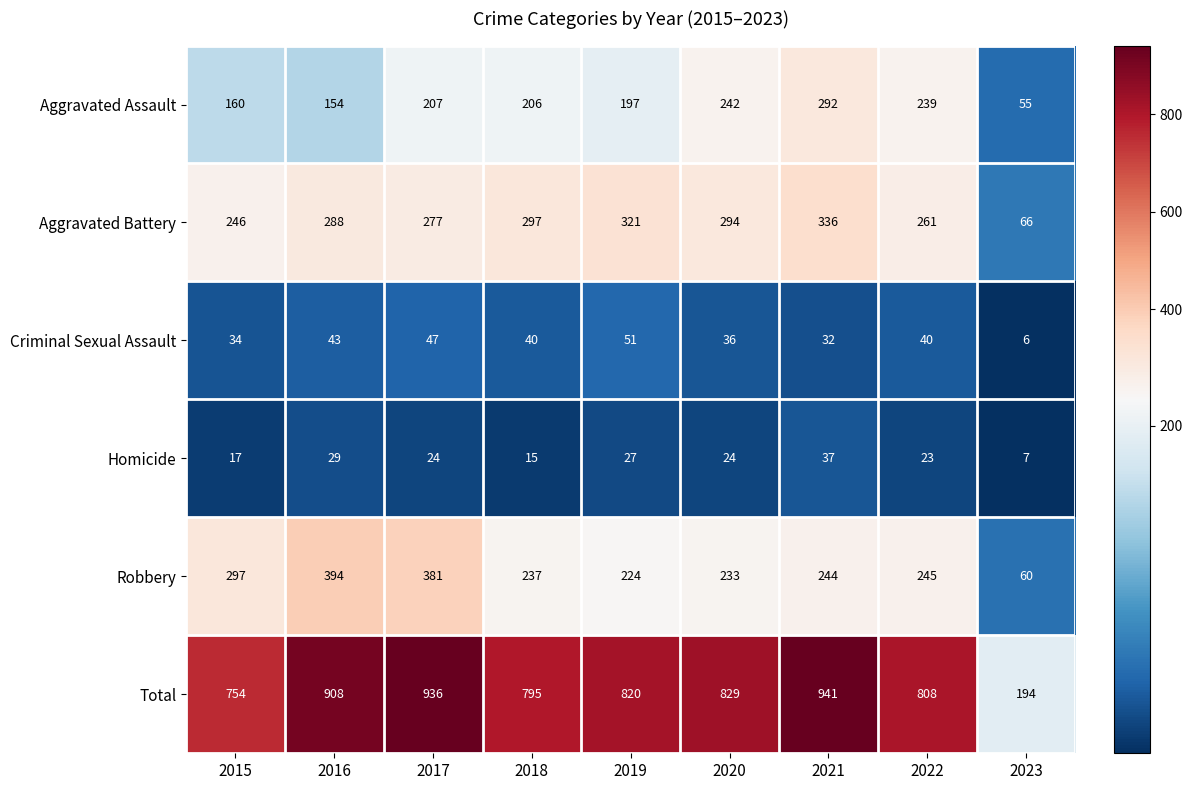

The value of Total at 2021 is 1409. True or false?

False